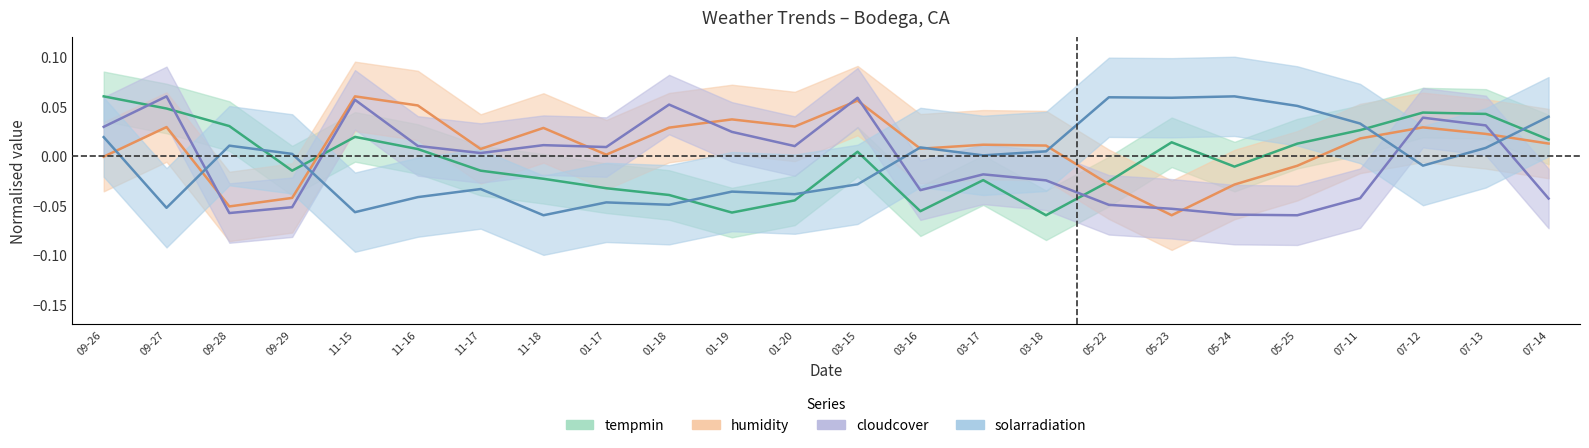

Is this an area chart (filled region under the line)?

No